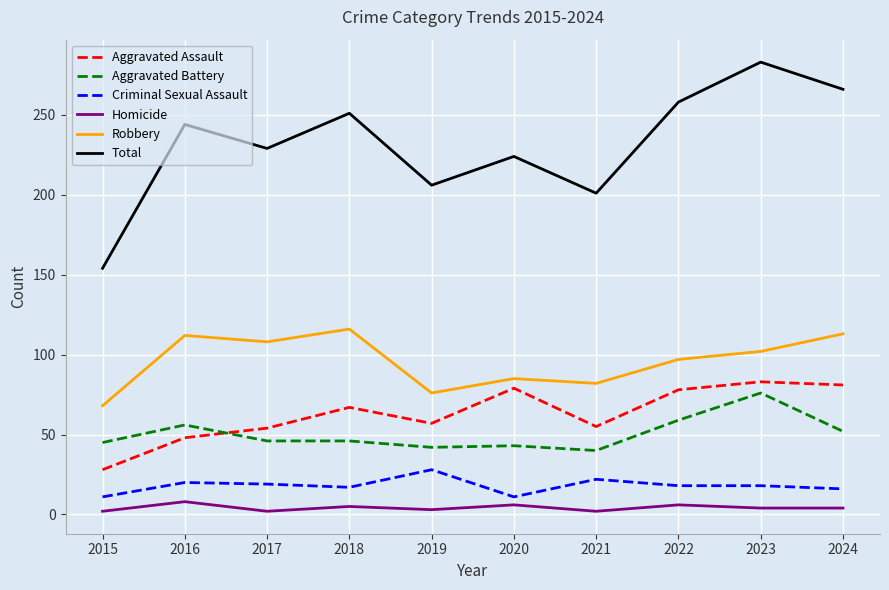

Is it true that Aggravated Battery equals 9 at 2020?

False